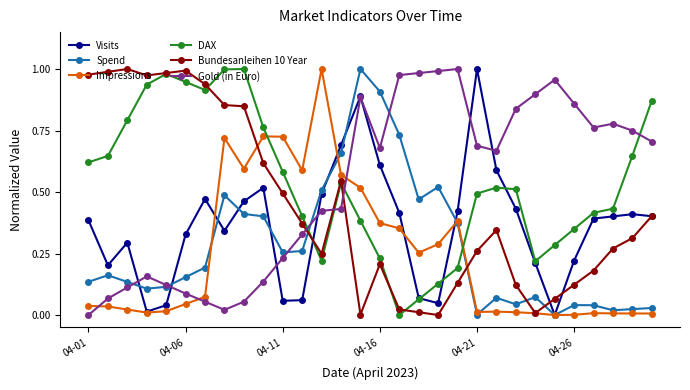

True or false: Bundesanleihen 10 Year and Spend intersect in this chart.

True